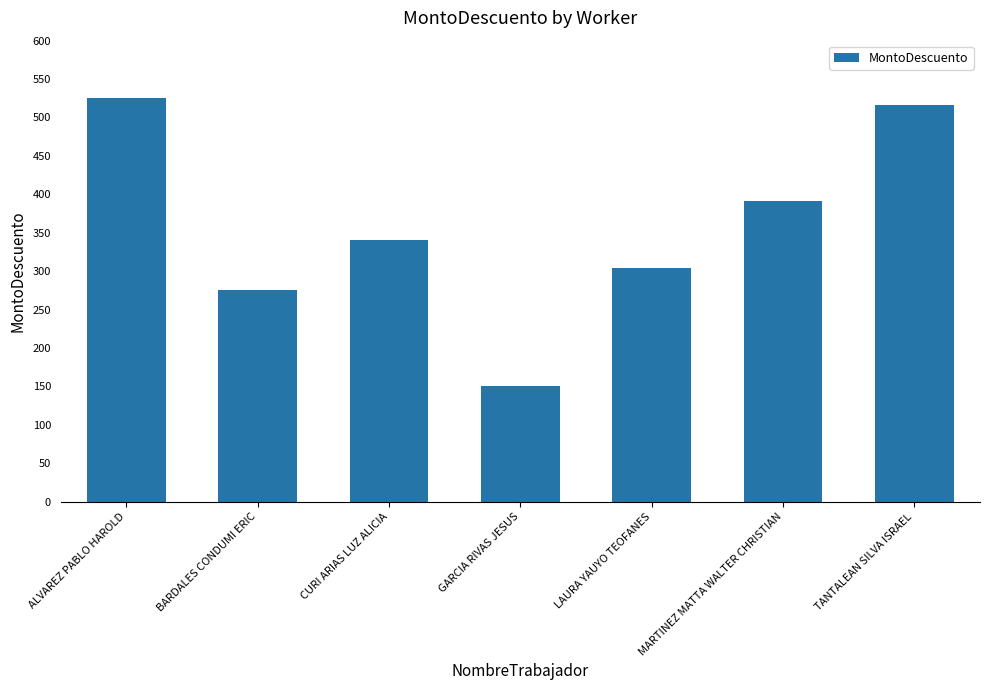

Rank the categories by value from highest to lowest.

ALVAREZ PABLO HAROLD, TANTALEAN SILVA ISRAEL, MARTINEZ MATTA WALTER CHRISTIAN, CURI ARIAS LUZ ALICIA, LAURA YAUYO TEOFANES, BARDALES CONDUMI ERIC, GARCIA RIVAS JESUS